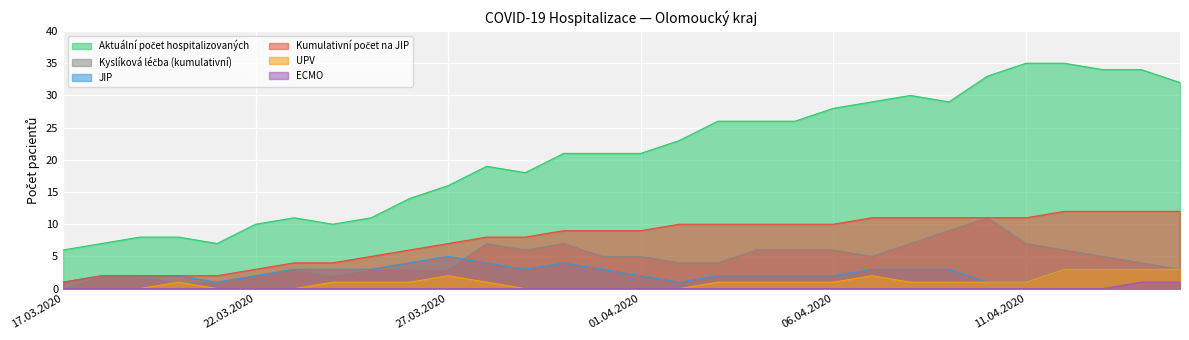

Which series has the largest total across all categories?

Aktuální počet hospitalizovaných